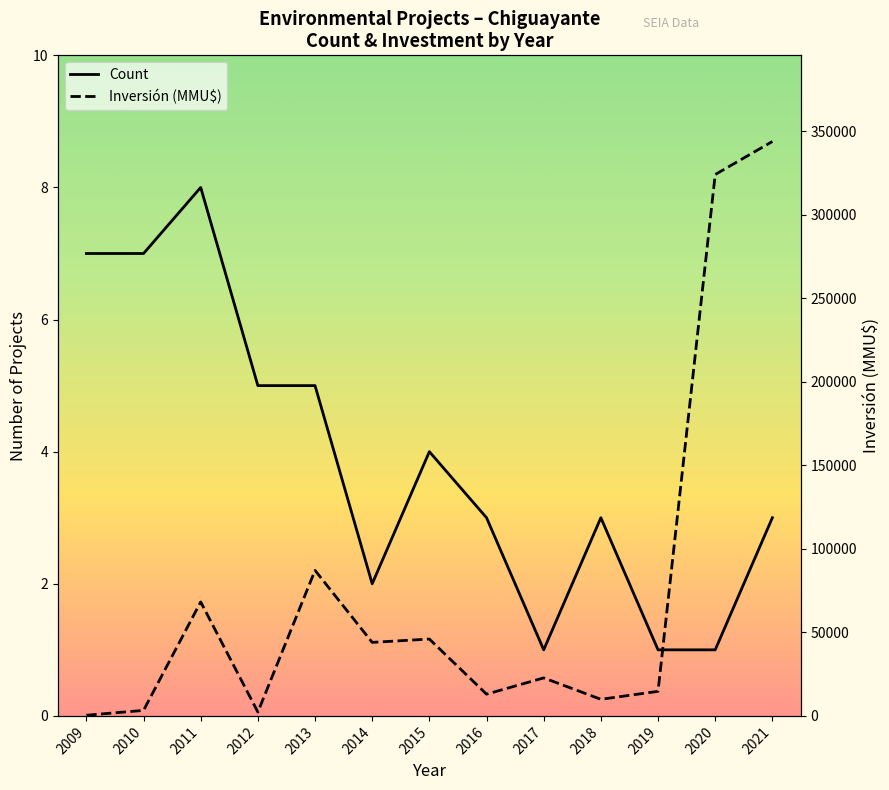

What are all the series names shown in the legend?

Count, Inversión (MMU$)